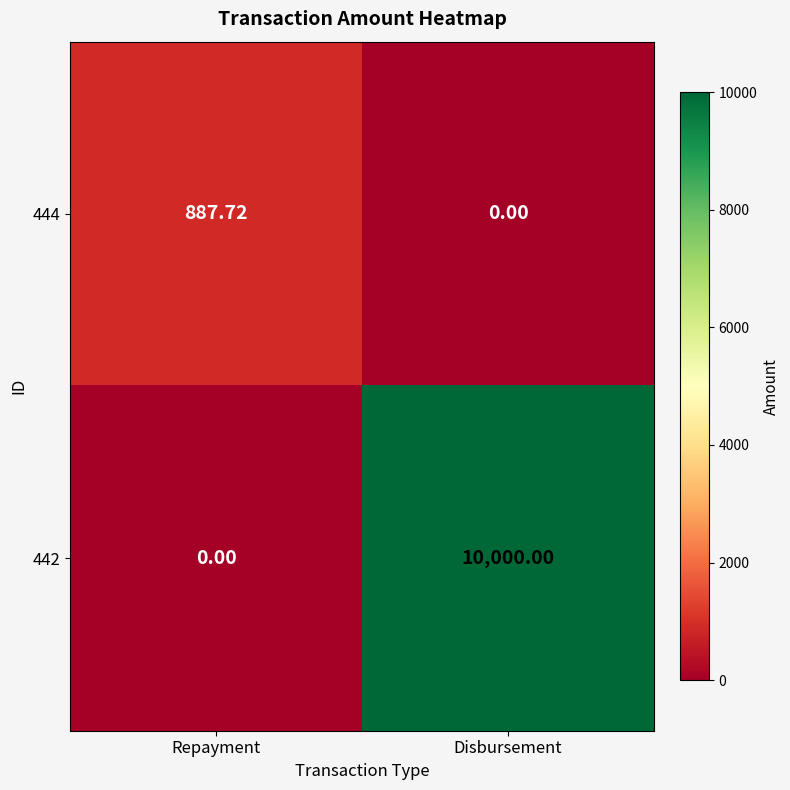

Which category has the lowest value in the 444 series?

Disbursement